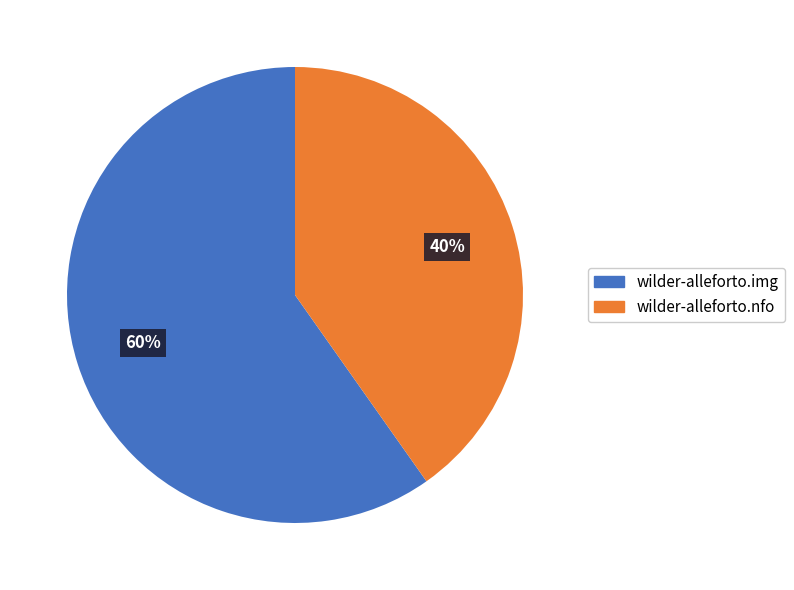

Is it true that wilder-alleforto.img is 48% of the pie?

False